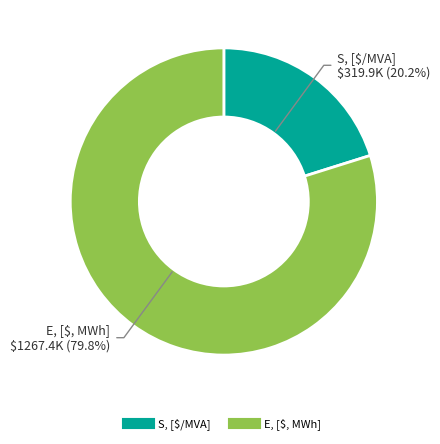

What percentage do S, [$/MVA] and E, [$, MWh] together represent?

100.0%